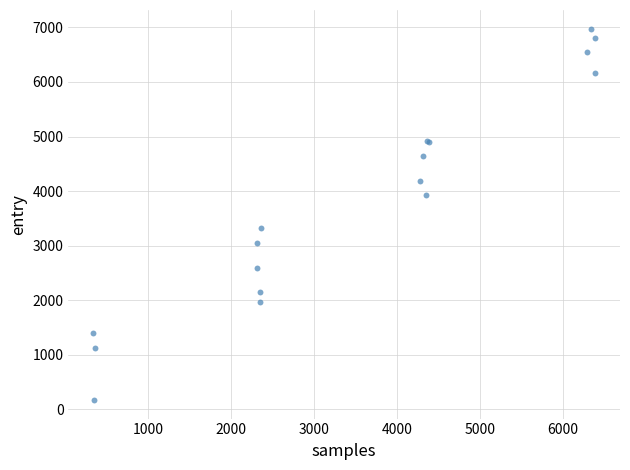

What Y value in the scatter plot is closest to 3574?

3323.8